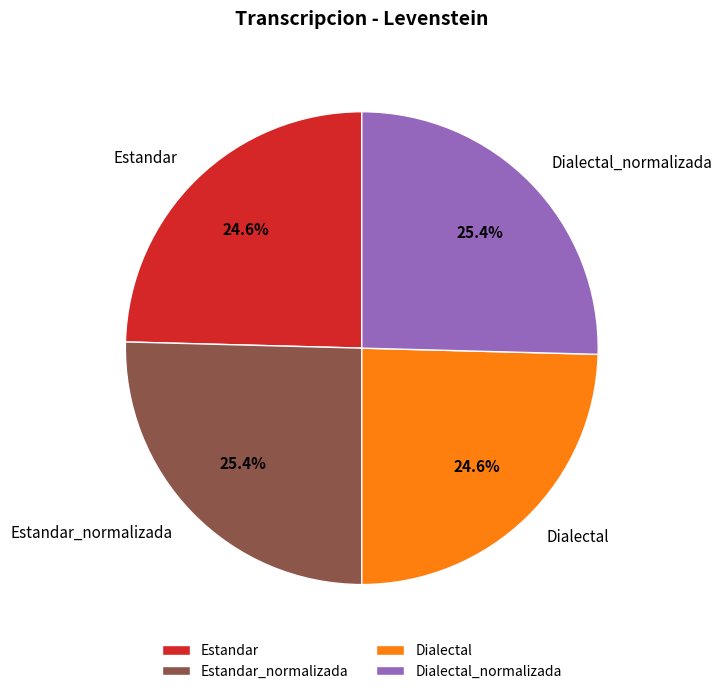

Approximately how many times larger is the value at Estandar_normalizada compared to Estandar?

1.0